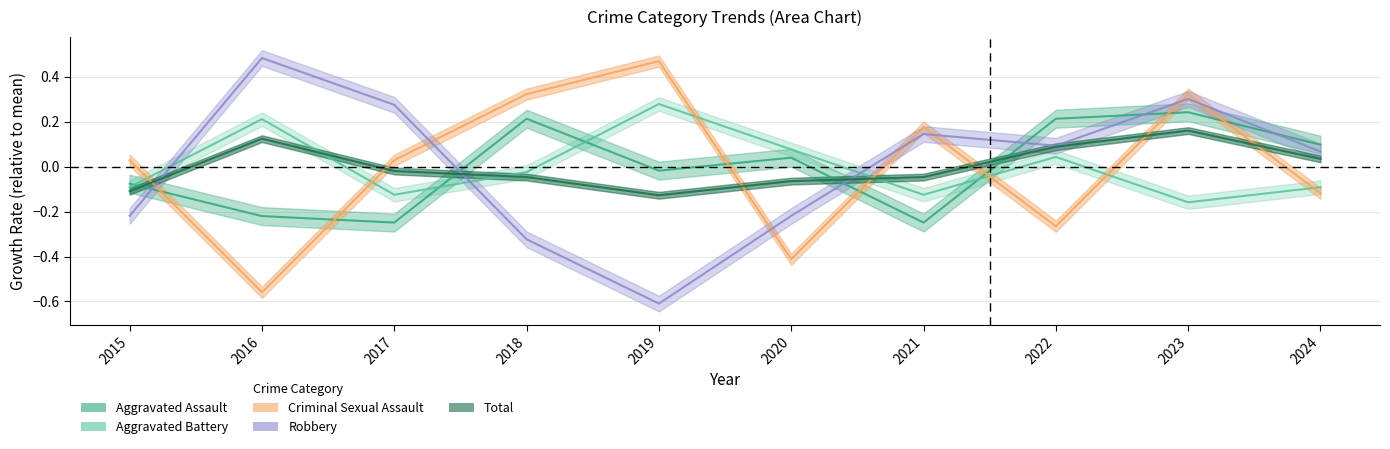

Which series has the widest spread of values?

Robbery